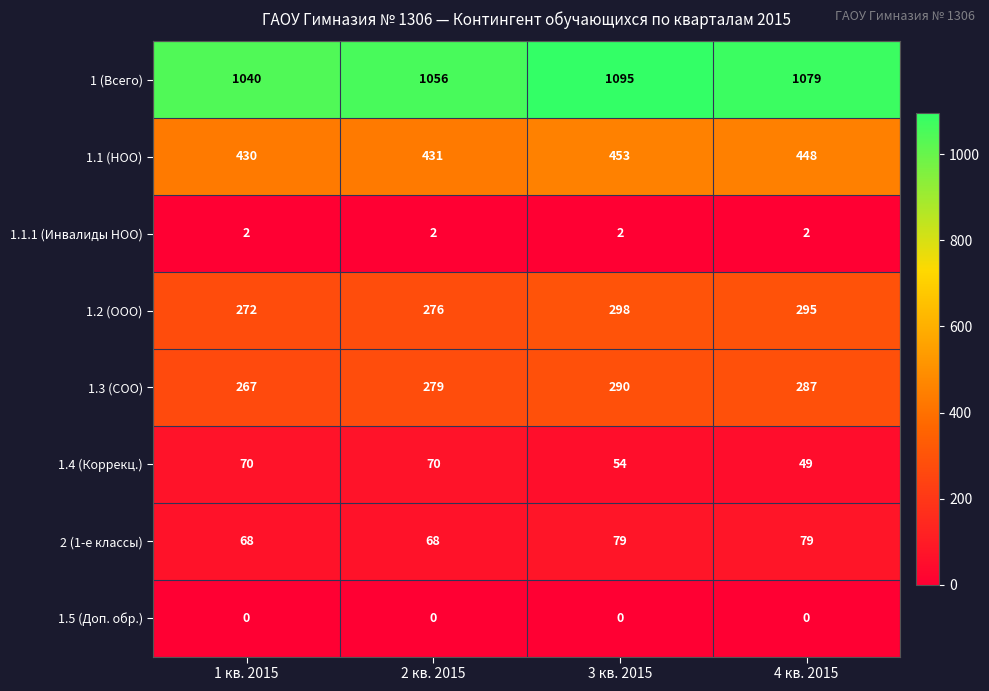

Which category has the highest value across all series?

3 кв. 2015